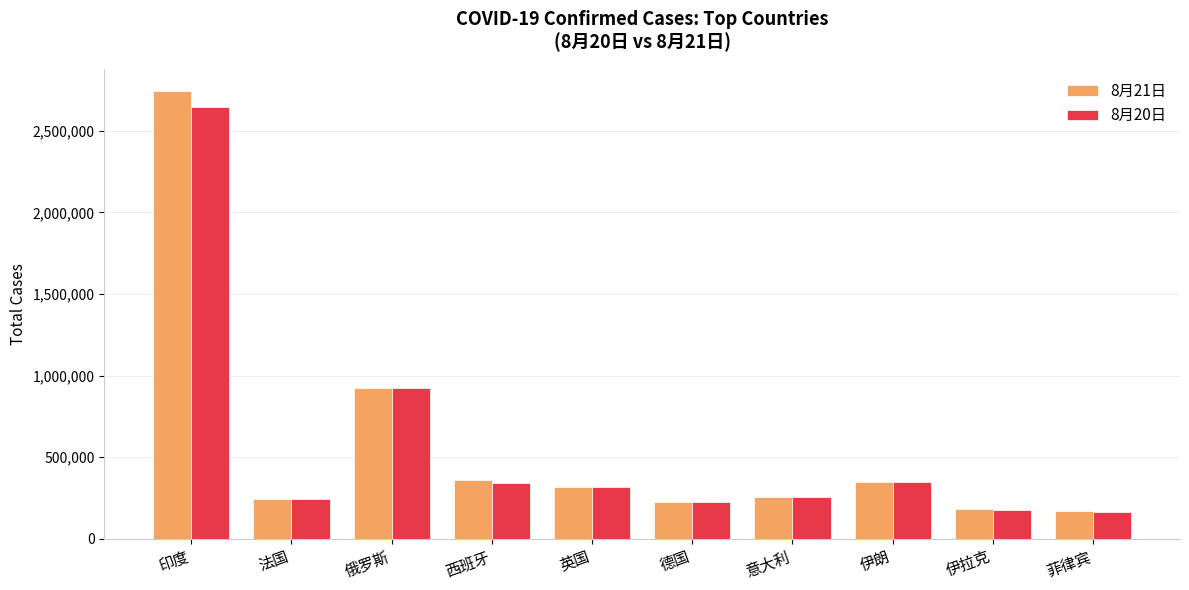

What is the value of the 8月21日 bar at the 8th from the left?

347835